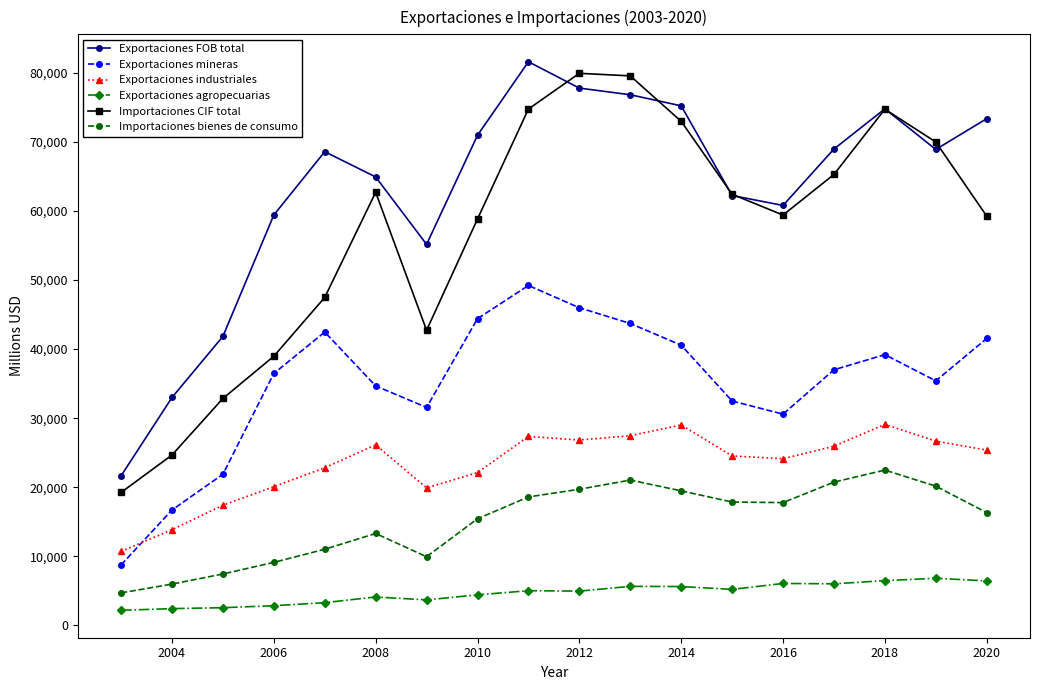

What is the difference between the maximum and minimum values in the Exportaciones FOB total series?

59941